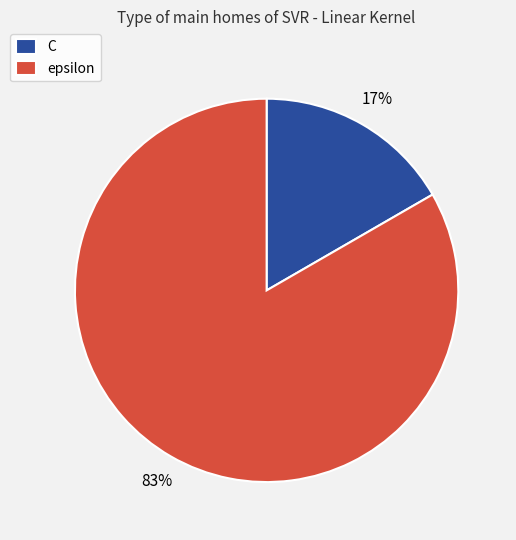

Is the sum of epsilon and C greater than half?

Yes